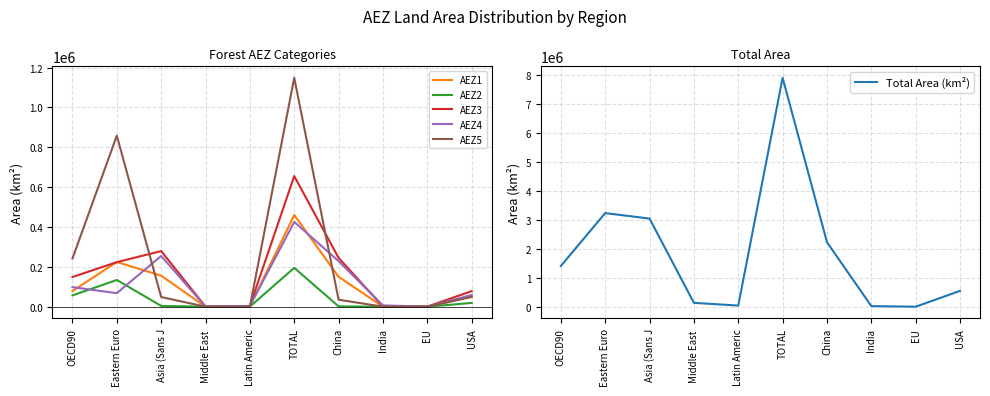

List the series in order of their peak value, highest first.

Total Area (km²), AEZ5, AEZ3, AEZ1, AEZ4, AEZ2